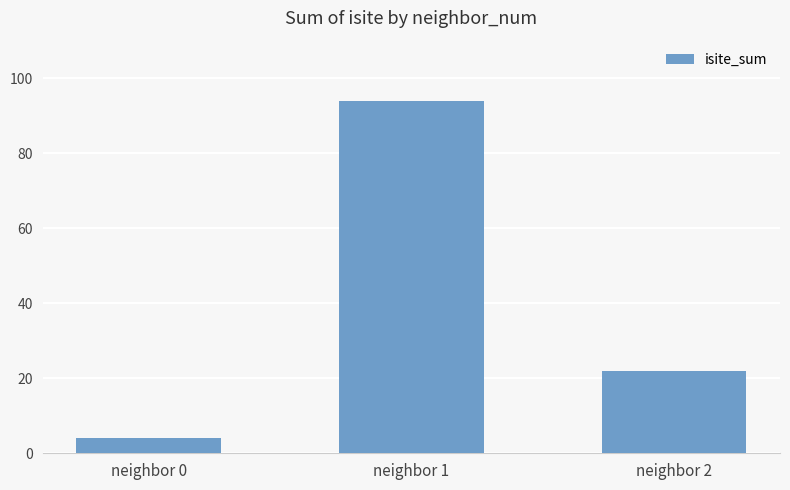

What is the change in value from neighbor 0 to neighbor 1?

+90